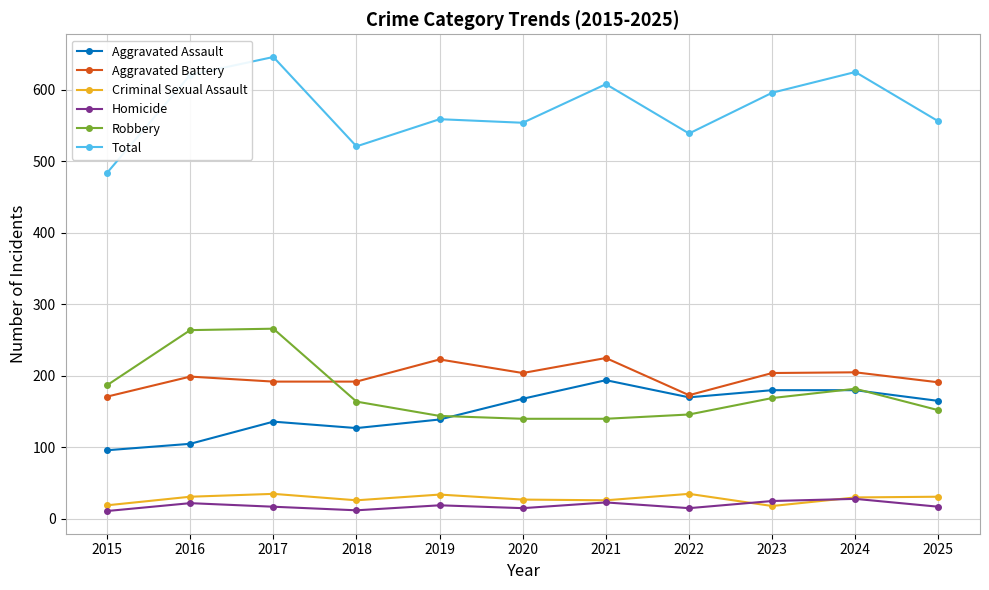

What is the value of the Aggravated Battery point at the 8th from the left?

173